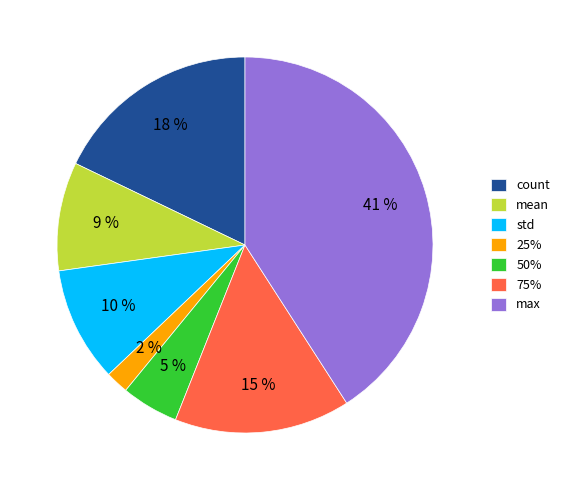

Is it true that mean is 15% of the pie?

False